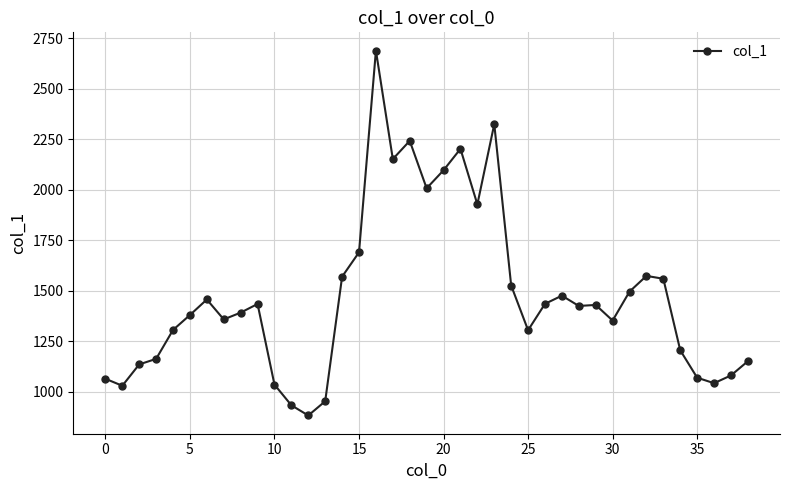

What is the value of the 11th point from the left?

1034.1